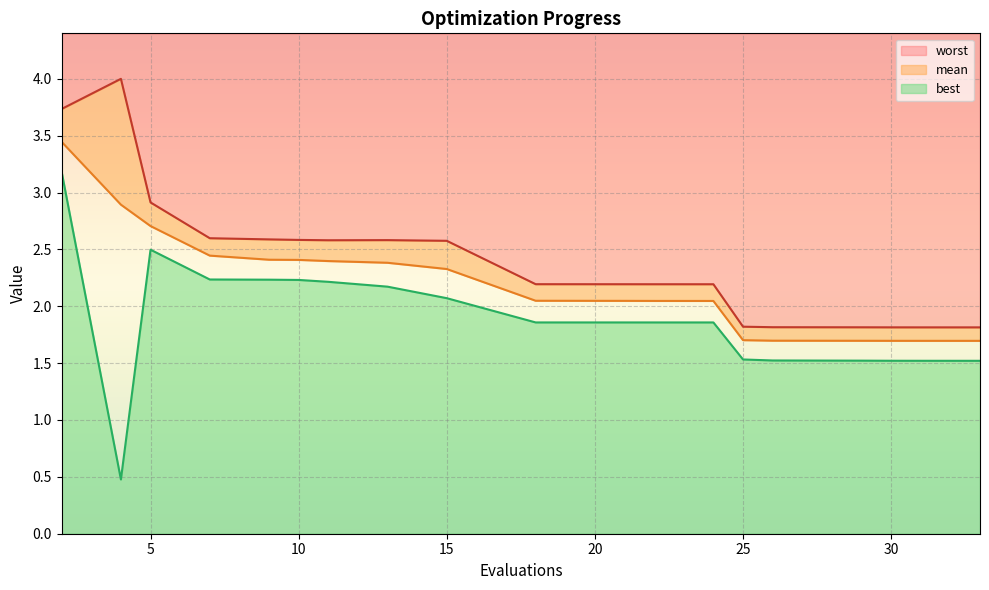

At 7, list the series in order from smallest to largest.

best, mean, worst